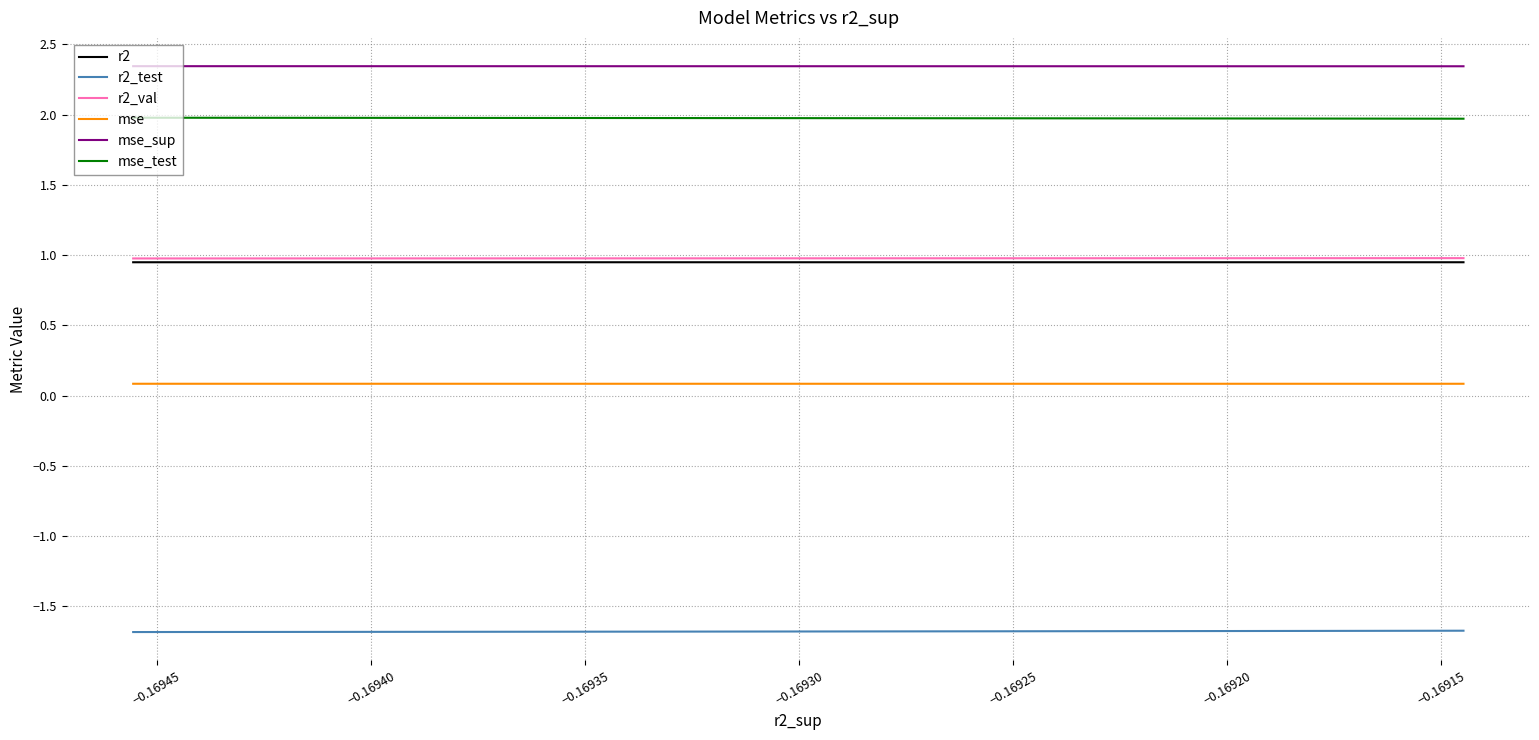

The mse_sup series shows 2.3 at −0.16945. True or false?

True